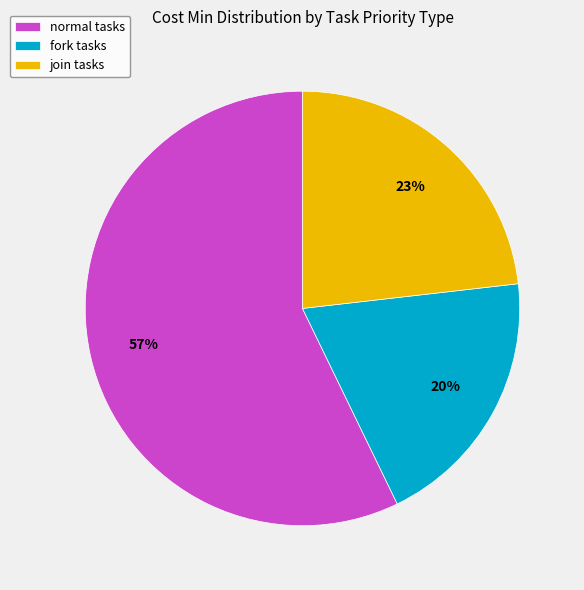

How many segments does this pie chart have?

3